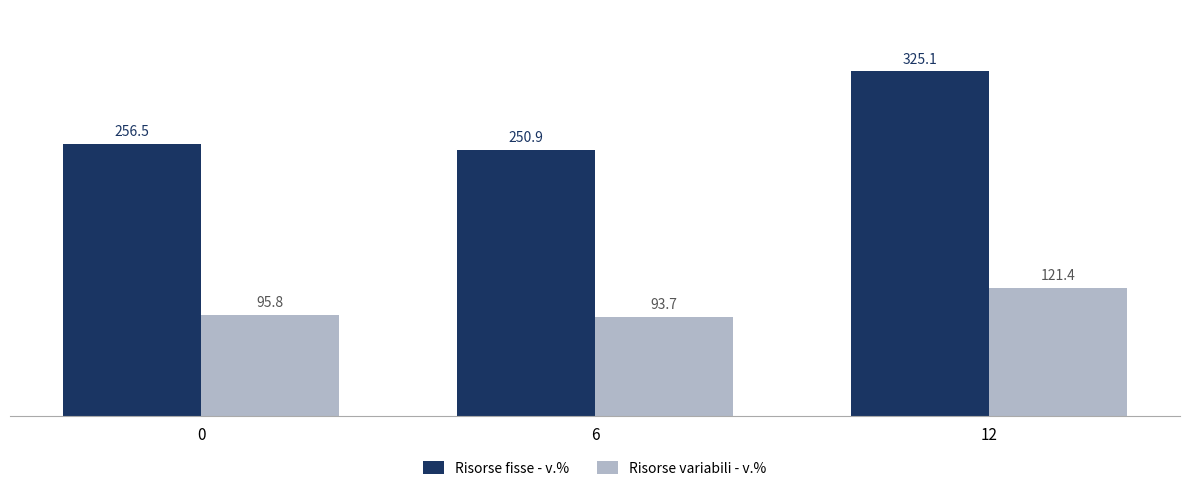

The value of Risorse variabili - v.% at 12 is 121.4. True or false?

True